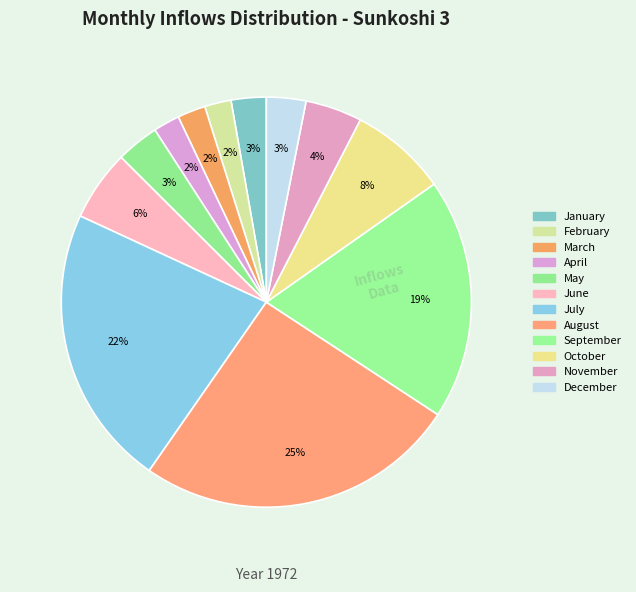

How many slices are in this pie chart?

12